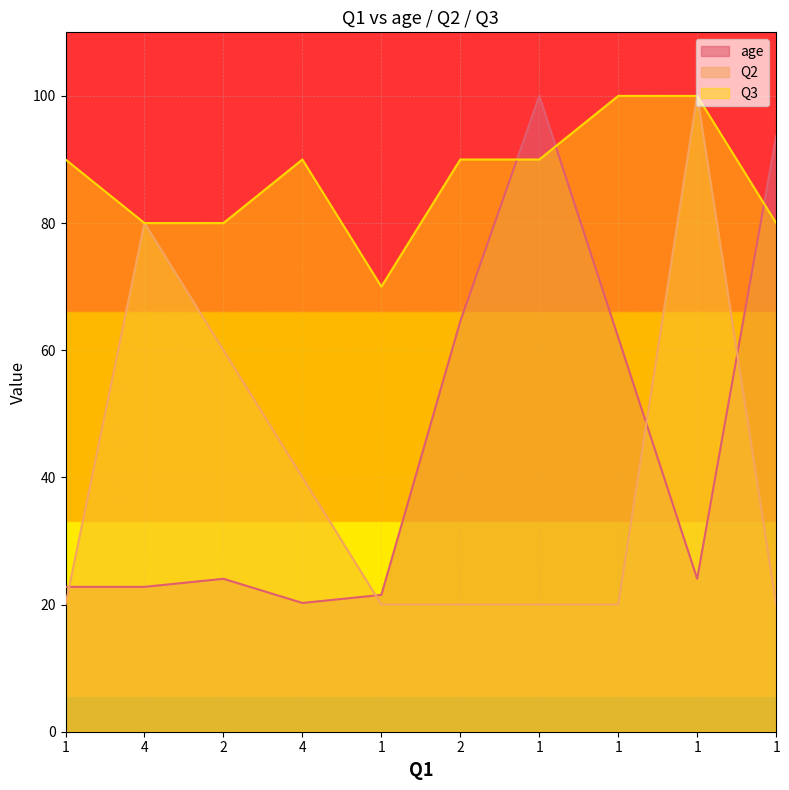

Which category has the highest value in the Q3 series?

1